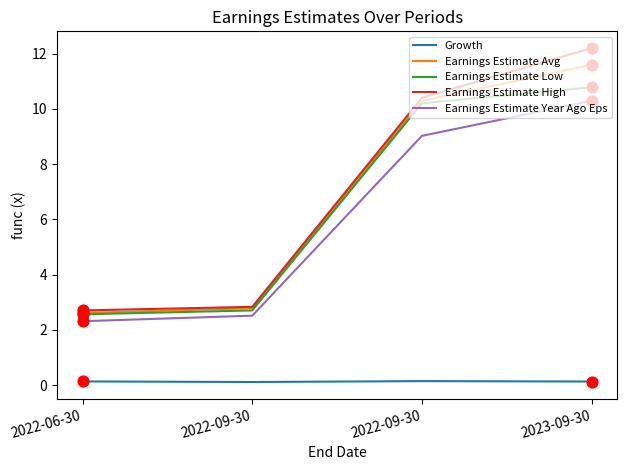

At how many categories does at least one series exceed 2?

4